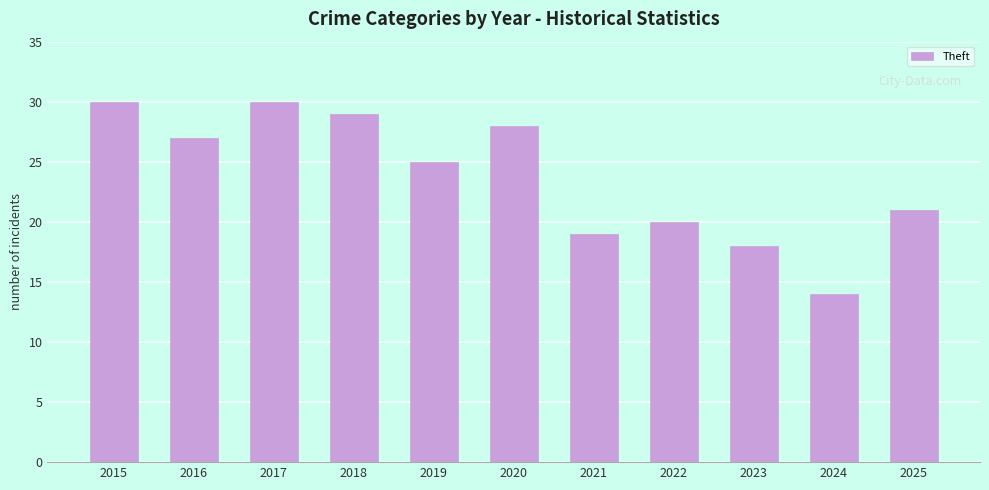

Reading left to right, list all the values displayed in this chart.

2015=30	2016=27	2017=30	2018=29	2019=25	2020=28	2021=19	2022=20	2023=18	2024=14	2025=21